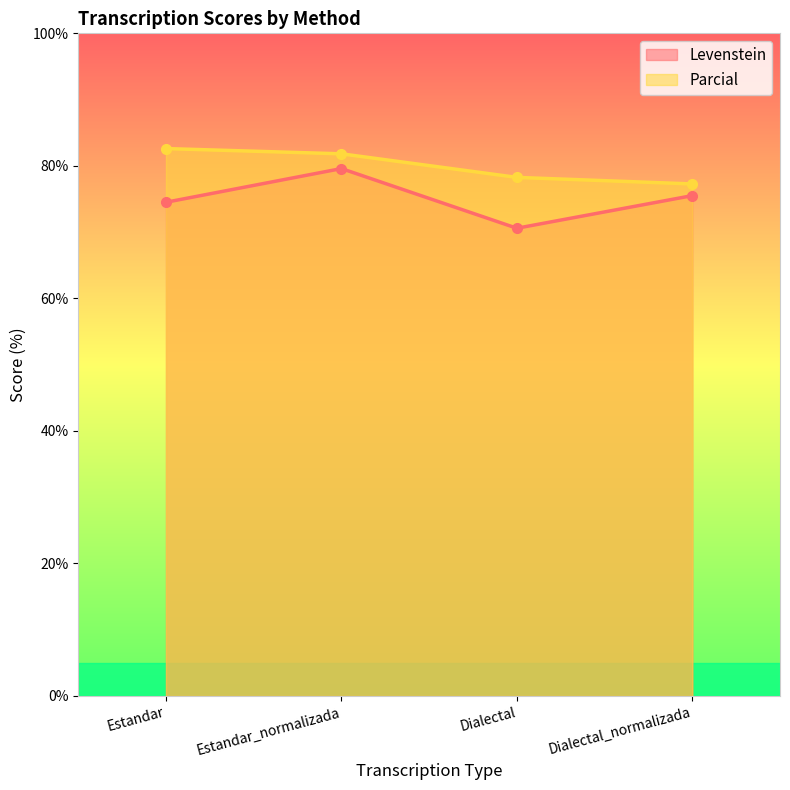

At which label does Parcial first exceed 81?

Estandar